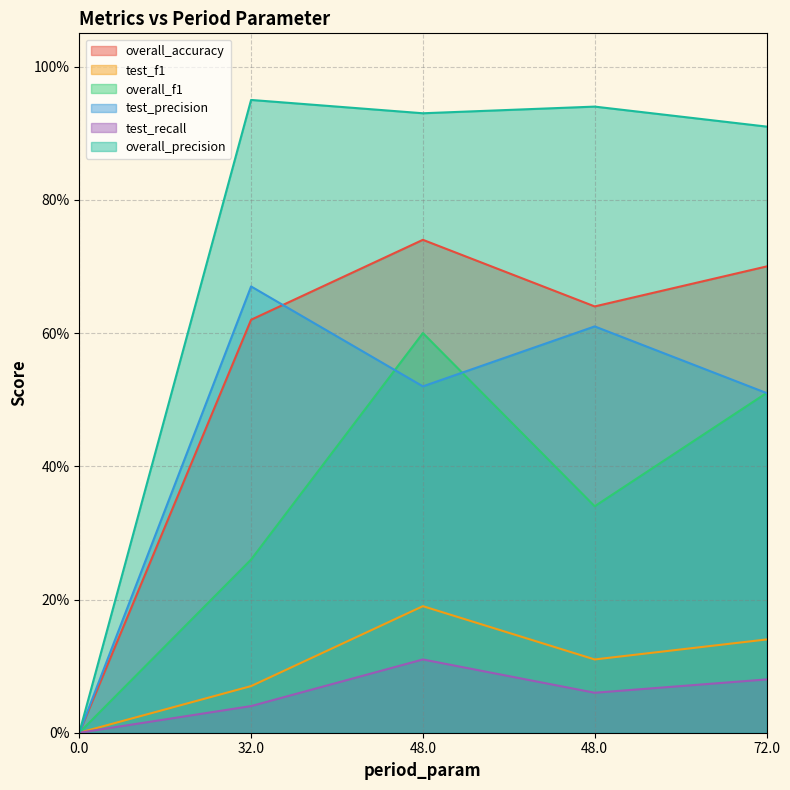

Which series has the largest range (max minus min)?

overall_precision